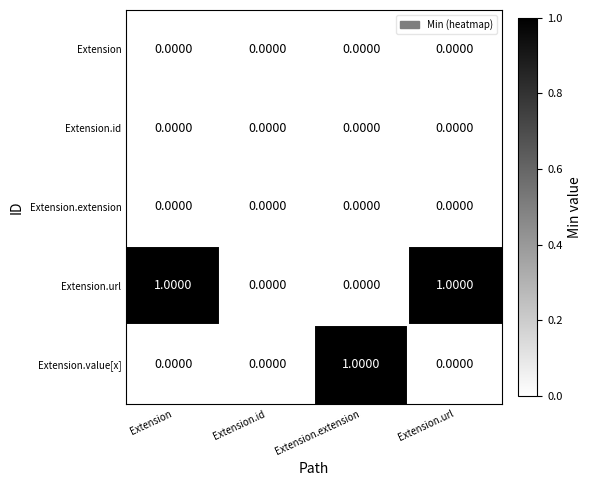

Which category has the highest value in the Extension.value[x] series?

Extension.extension